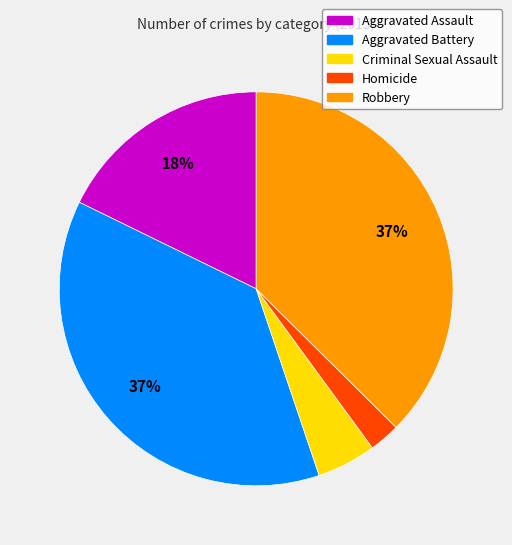

Which has a higher value, Aggravated Battery or Aggravated Assault?

Aggravated Battery